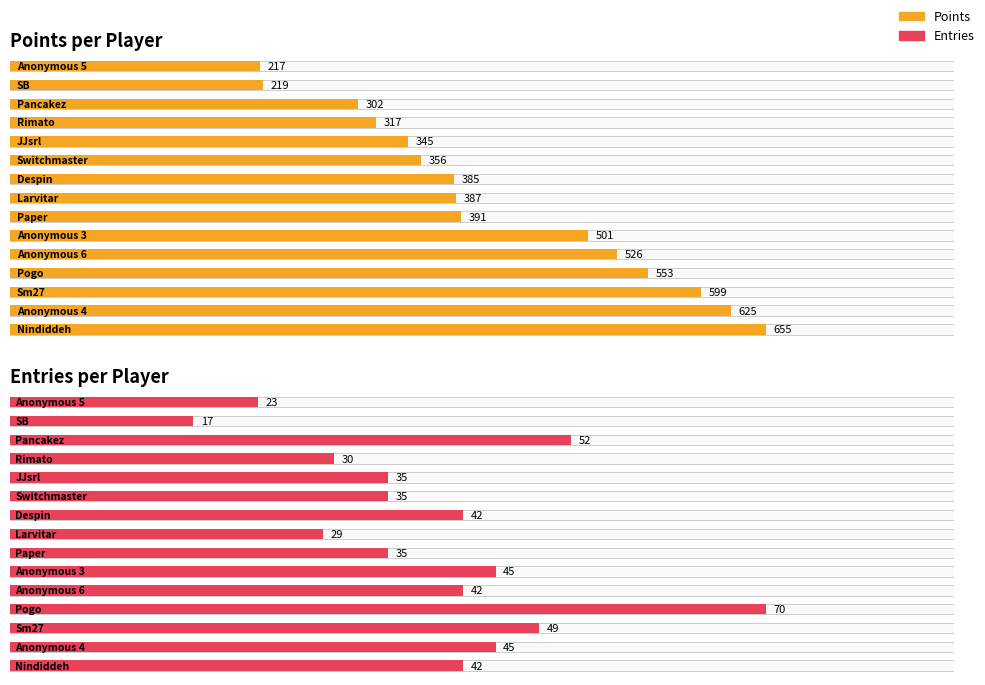

What is the lowest value of the Entries series?

17